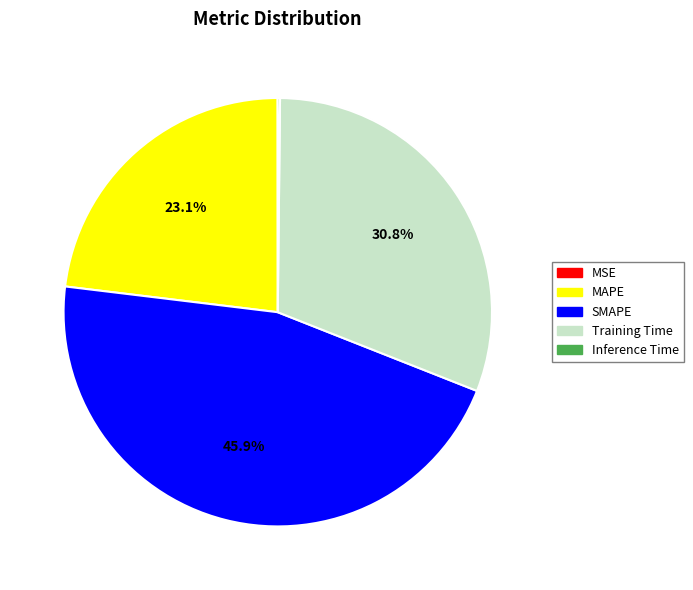

What is the largest slice in the pie chart?

SMAPE